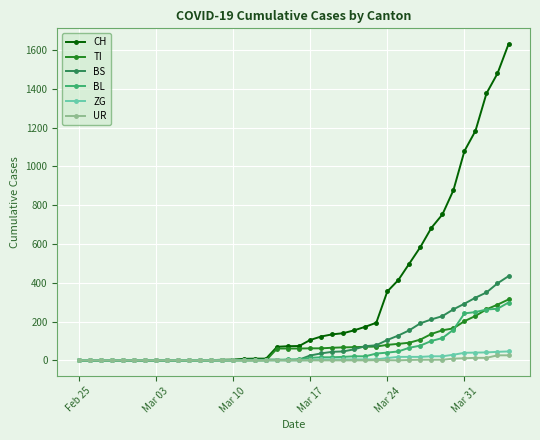

What is the greatest value displayed?

1630